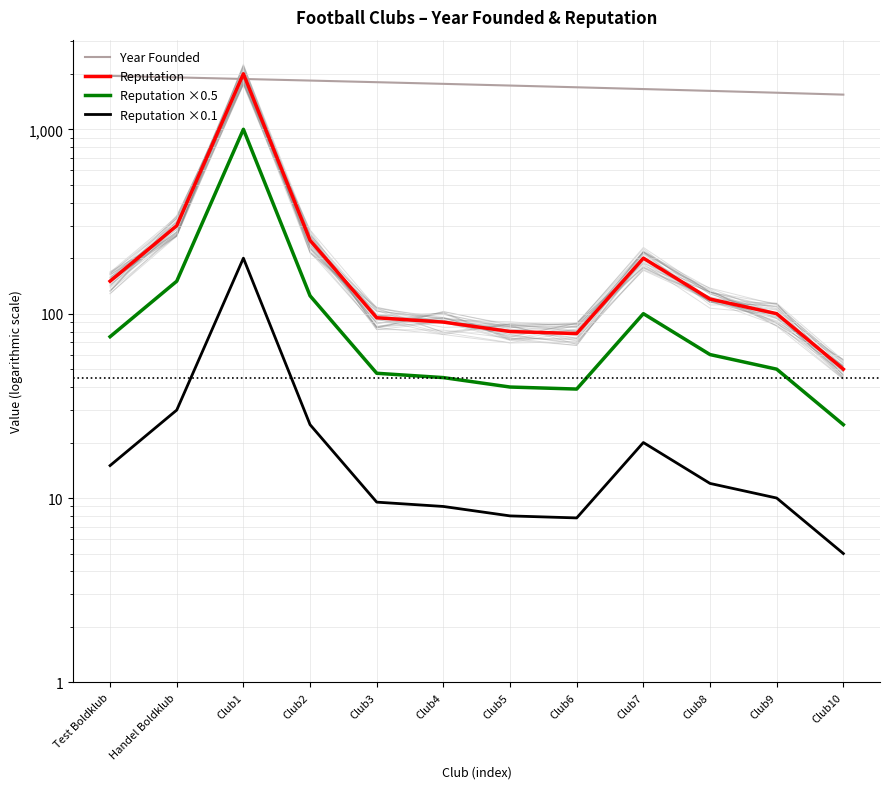

True or false: Reputation and Reputation ×0.5 intersect in this chart.

False